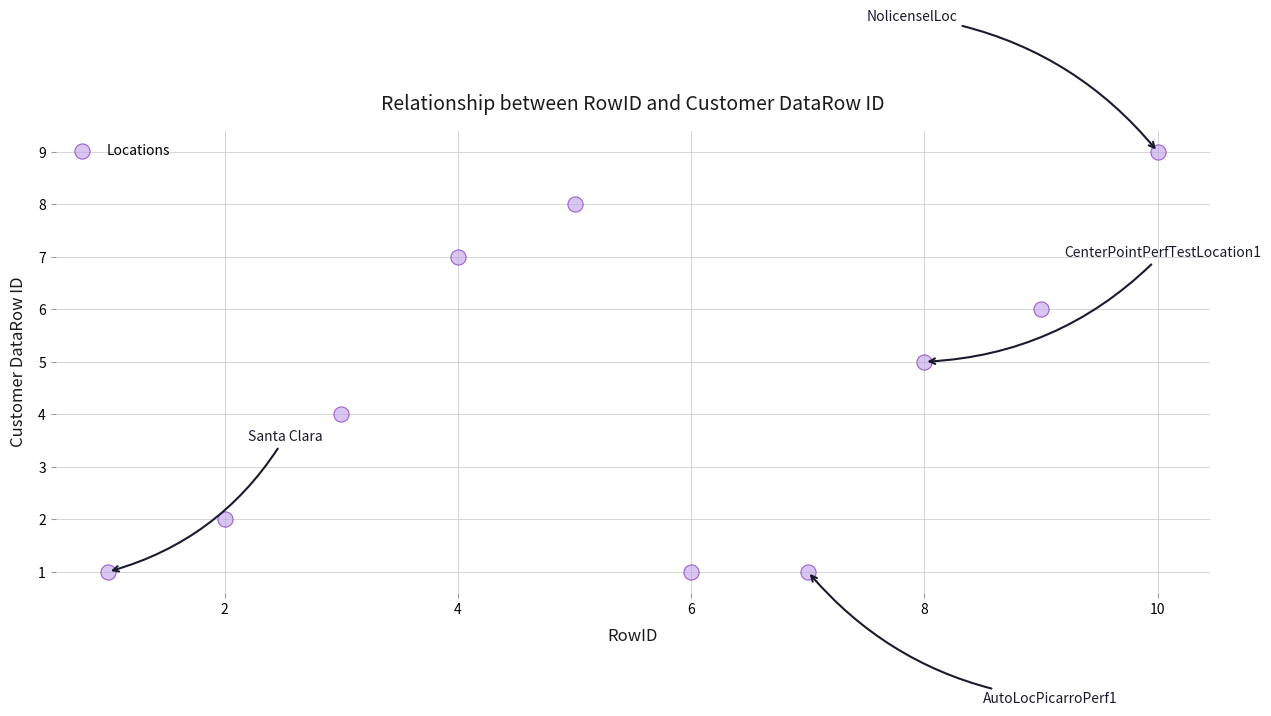

What is the range of Y values (max minus min)?

8